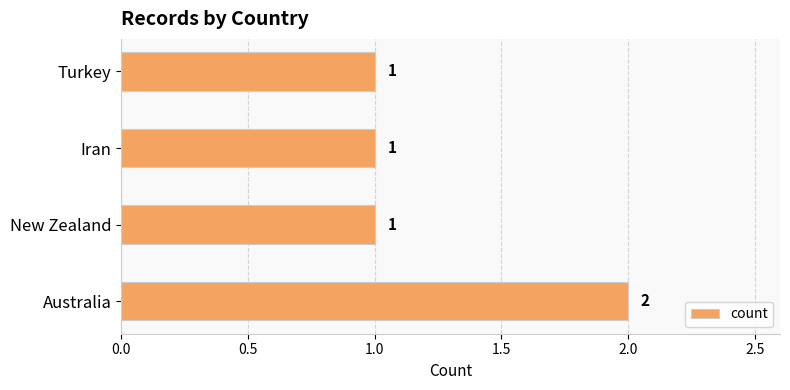

What is the ratio of the value at Turkey to the value at Australia?

0.5